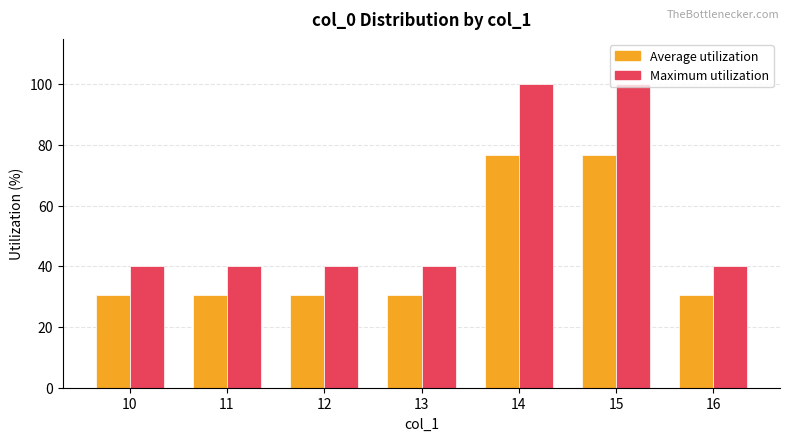

How many bars are there in total?

14